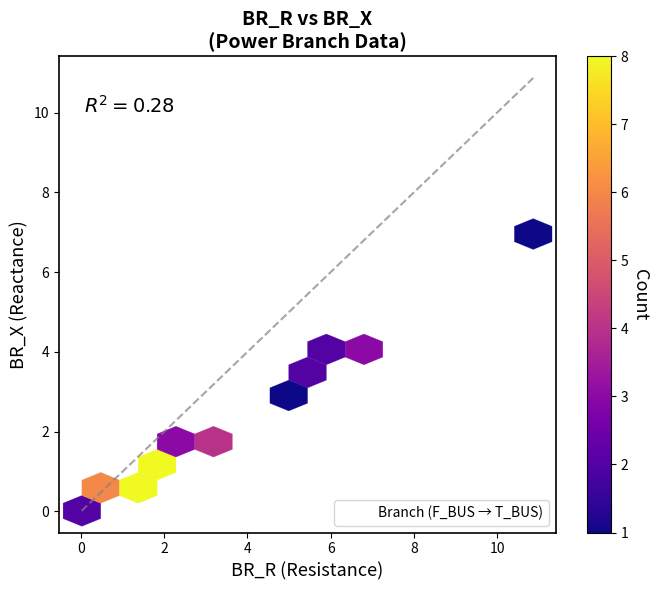

What Y value in the scatter plot is closest to 3?

3.2